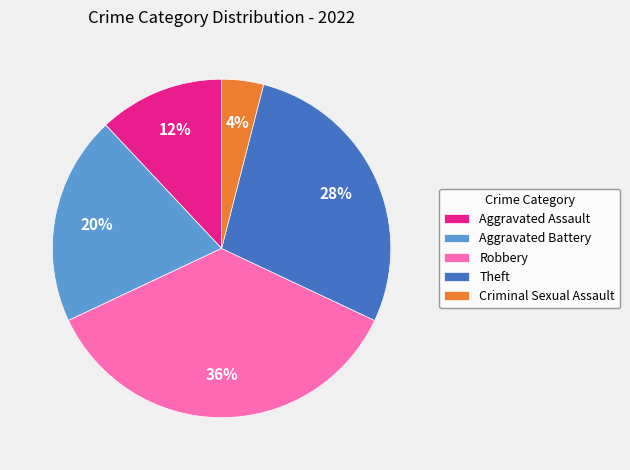

To the nearest percent, what portion does Criminal Sexual Assault represent?

4%